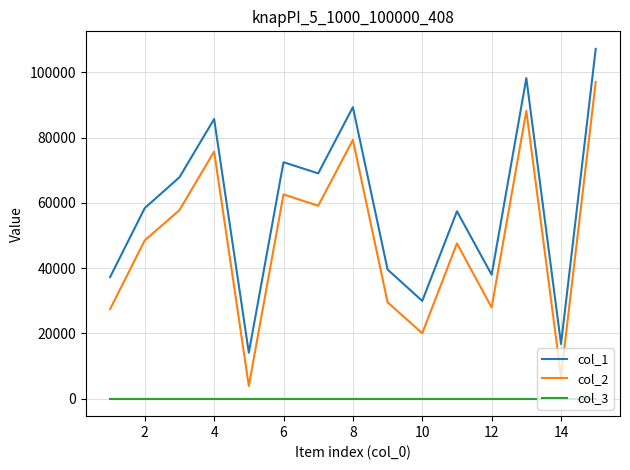

At how many categories does at least one series exceed 12189?

15